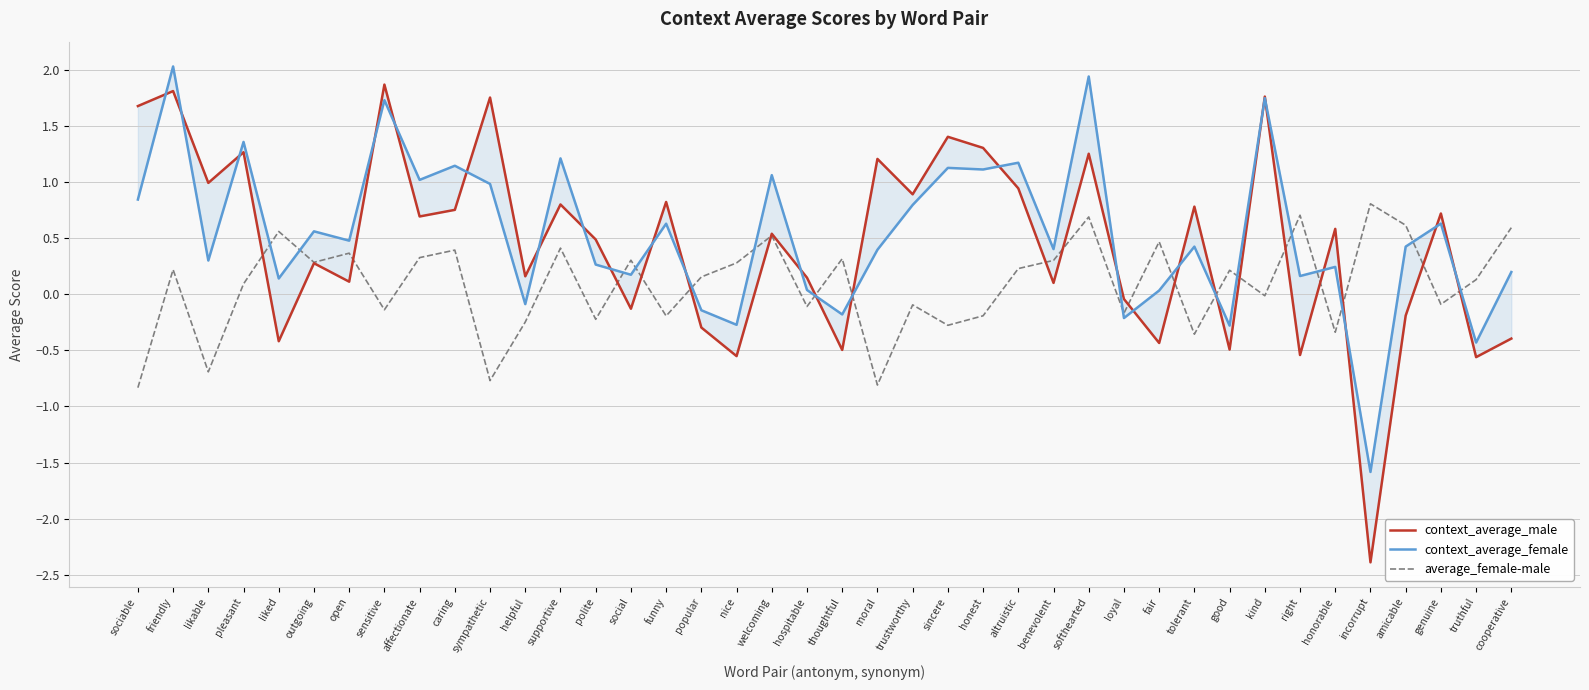

What position from the right is honorable?

6